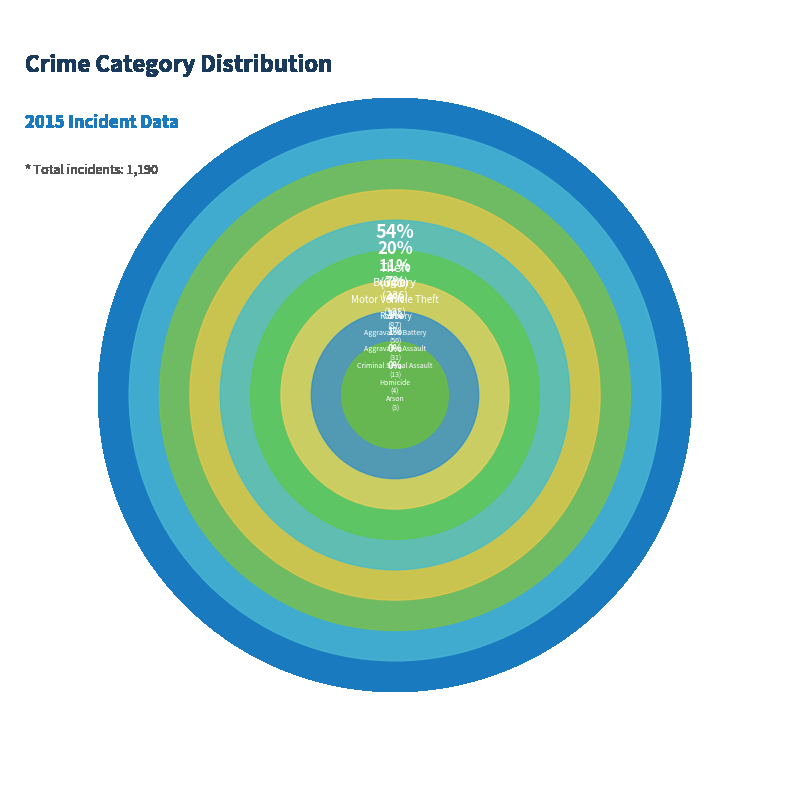

True or false: Homicide accounts for 0% of the total.

True